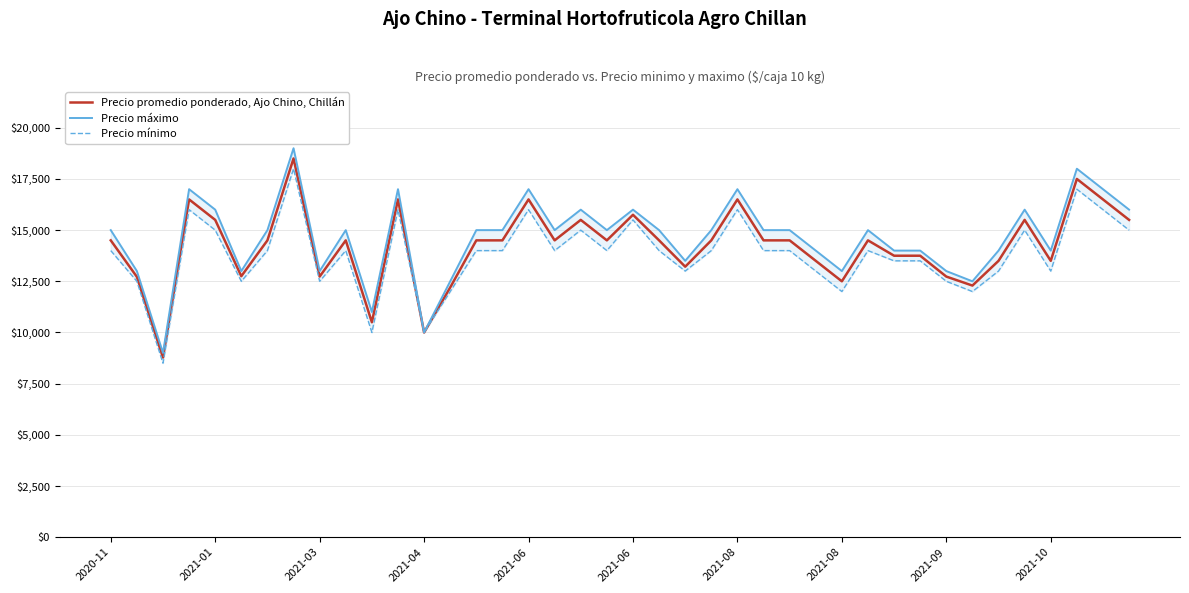

Reading left to right, extract all data points from this chart.

Precio promedio ponderado, Ajo Chino, Chillán: 14500	12719	8778	16500	15500	12750	14500	18500	12731	14500	10500	16500	10000	12200	14500	14500	16500	14500	15500	14500	15750	14500	13214	14500	16500	14500	14500	13500	12500	14500	13750	13750	12731	12292	13500	15500	13500	17500	16500	15500
Precio máximo: 15000	13000	9000	17000	16000	13000	15000	19000	13000	15000	11000	17000	10000	12500	15000	15000	17000	15000	16000	15000	16000	15000	13500	15000	17000	15000	15000	14000	13000	15000	14000	14000	13000	12500	14000	16000	14000	18000	17000	16000
Precio mínimo: 14000	12500	8500	16000	15000	12500	14000	18000	12500	14000	10000	16000	10000	12000	14000	14000	16000	14000	15000	14000	15500	14000	13000	14000	16000	14000	14000	13000	12000	14000	13500	13500	12500	12000	13000	15000	13000	17000	16000	15000